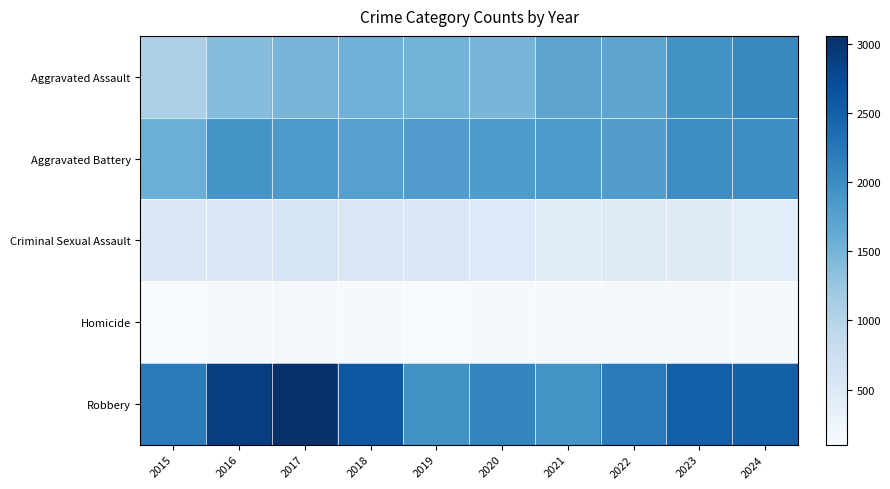

Which has a higher value, 2024 or 2022?

2024